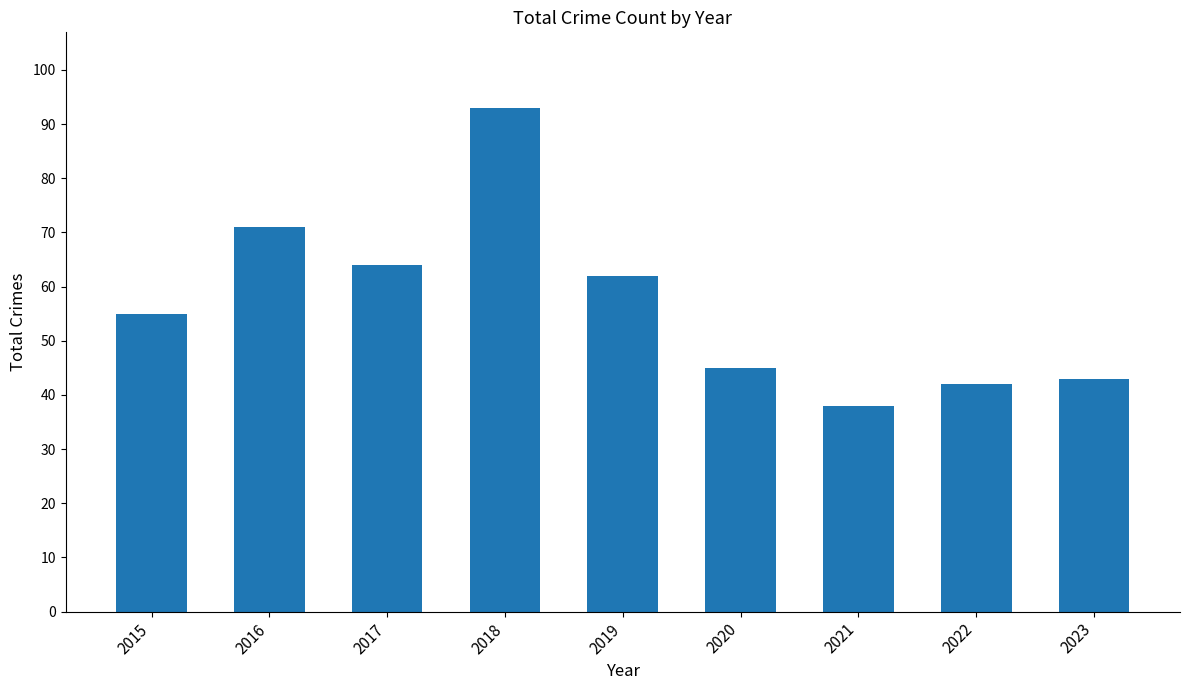

What is the maximum value shown in the chart?

93